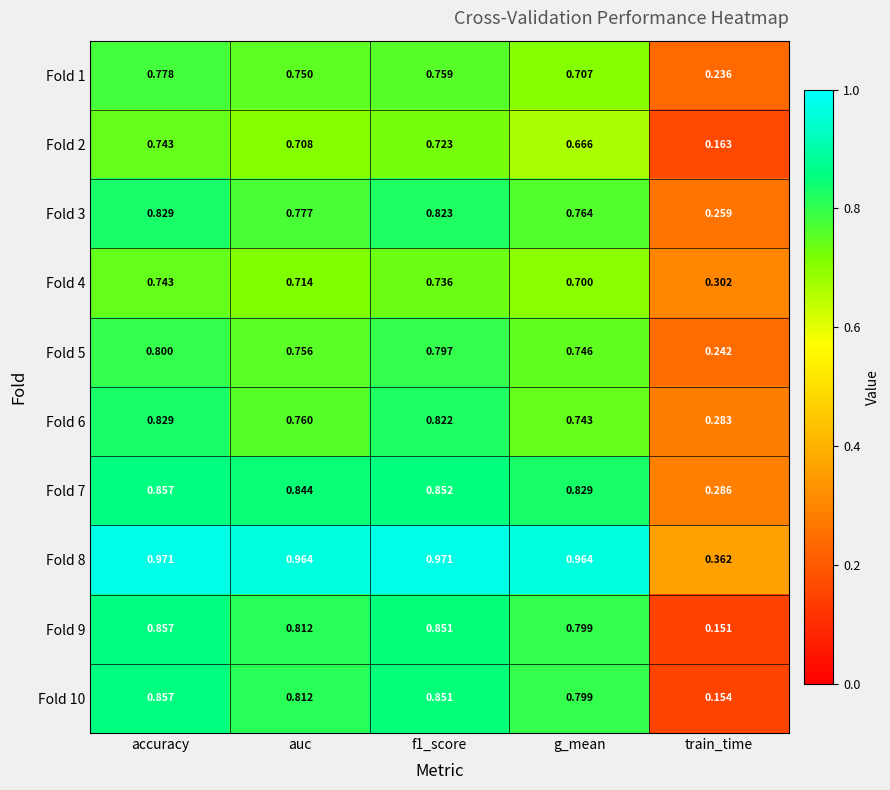

Where is Fold 8 nearest to the value 0?

train_time